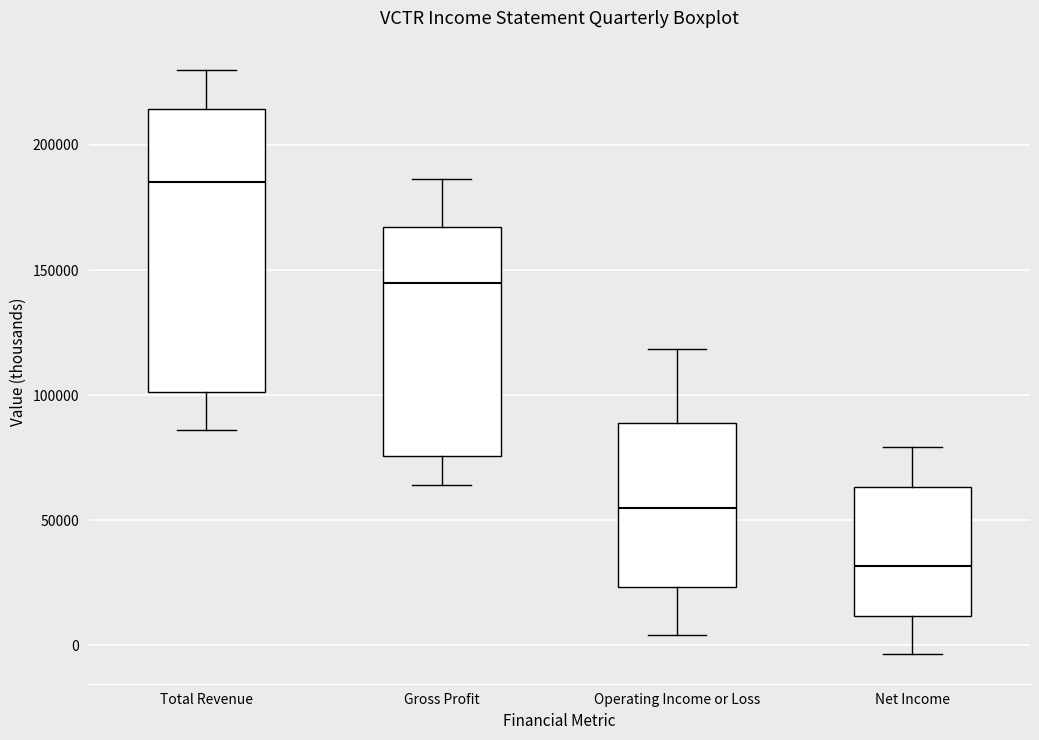

Reading left to right, read every box against the y-axis: the position of its median line, the range the box covers, and the ends of its whiskers. The values are not printed on the chart, so give them approximately, as read against the axis.

Total Revenue: median 185000, box 100000 to 215000, whiskers 85000 to 230000
Gross Profit: median 145000, box 75000 to 165000, whiskers 65000 to 185000
Operating Income or Loss: median 55000, box 25000 to 90000, whiskers 5000 to 120000
Net Income: median 30000, box 10000 to 65000, whiskers -5000 to 80000